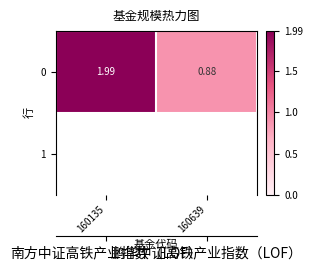

Count the number of values greater than 1.

1